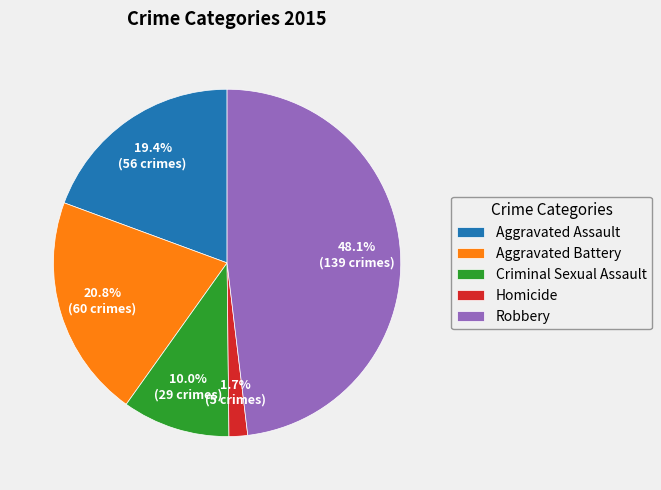

What is the smallest slice in the pie chart?

Homicide